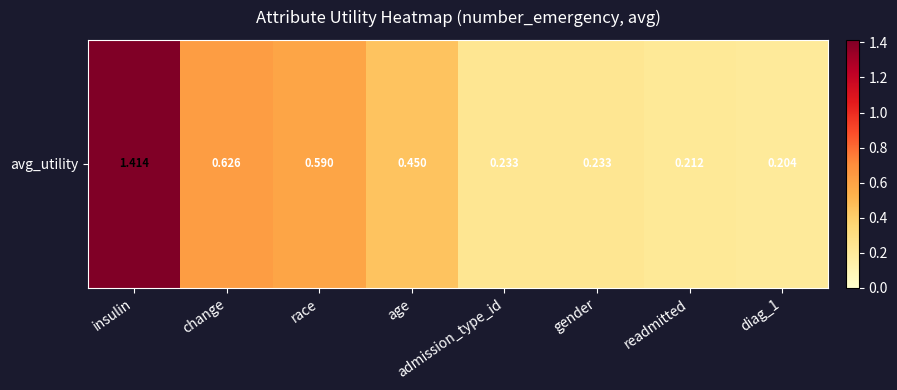

Rank the categories by value from lowest to highest.

diag_1, readmitted, gender, admission_type_id, age, race, change, insulin